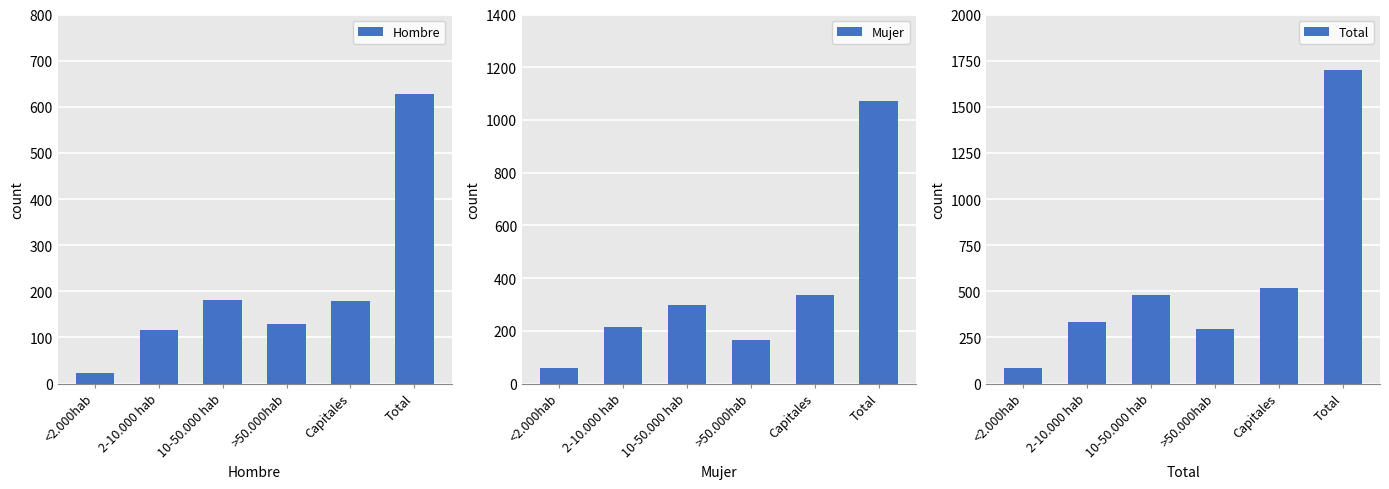

What is the difference between the maximum and minimum values in the Total series?

1619